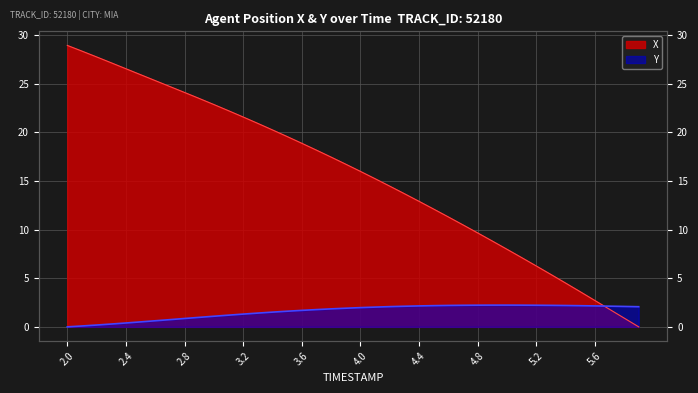

Reading left to right, extract all data points from this chart.

X: 2.0=28.9	2.1=28.4	2.2=27.8	2.3=27.2	2.4=26.5	2.5=25.9	2.6=25.3	2.7=24.7	2.8=24.1	2.9=23.5	3.0=22.9	3.1=22.2	3.2=21.6	3.3=20.9	3.4=20.3	3.5=19.6	3.6=18.9	3.7=18.2	3.8=17.5	3.9=16.7	4.0=16.0	4.1=15.2	4.2=14.5	4.3=13.7	4.4=12.9	4.5=12.1	4.6=11.3	4.7=10.5	4.8=9.7	4.9=8.8	5.0=8.0	5.1=7.1	5.2=6.3	5.3=5.4	5.4=4.5	5.5=3.6	5.6=2.7	5.7=1.8	5.8=0.9	5.9=0.0
Y: 2.0=0.0	2.1=0.1	2.2=0.2	2.3=0.3	2.4=0.4	2.5=0.5	2.6=0.6	2.7=0.7	2.8=0.9	2.9=1.0	3.0=1.1	3.1=1.2	3.2=1.3	3.3=1.4	3.4=1.5	3.5=1.6	3.6=1.7	3.7=1.8	3.8=1.8	3.9=1.9	4.0=2.0	4.1=2.0	4.2=2.1	4.3=2.1	4.4=2.2	4.5=2.2	4.6=2.2	4.7=2.2	4.8=2.2	4.9=2.2	5.0=2.2	5.1=2.2	5.2=2.2	5.3=2.2	5.4=2.2	5.5=2.2	5.6=2.2	5.7=2.1	5.8=2.1	5.9=2.1